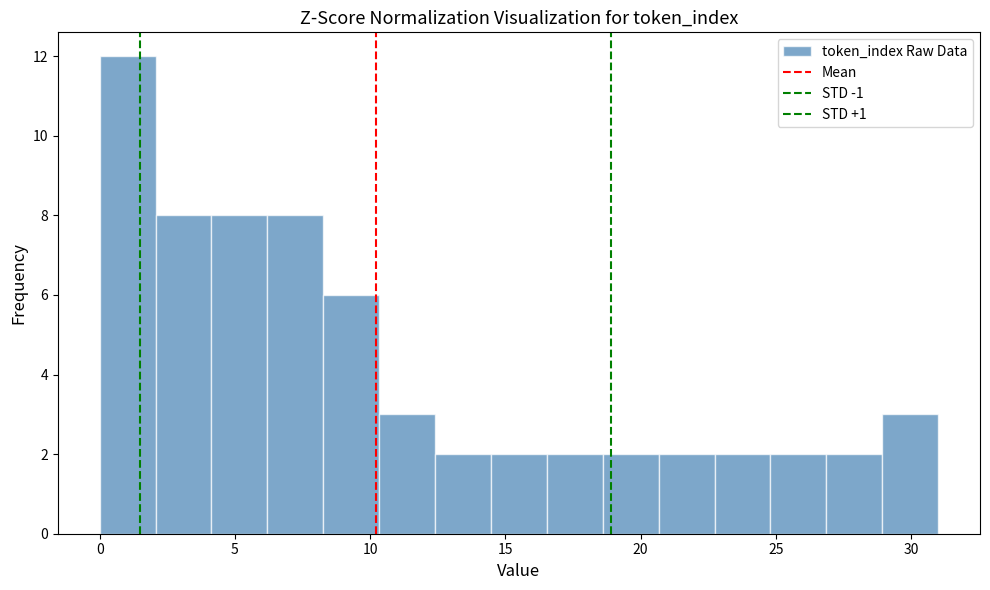

What is the height of the bar covering 18.5 to 20.5 on the x-axis? Neither the bar edges nor the heights are printed on the chart, so give them approximately, as read against the axes.

2